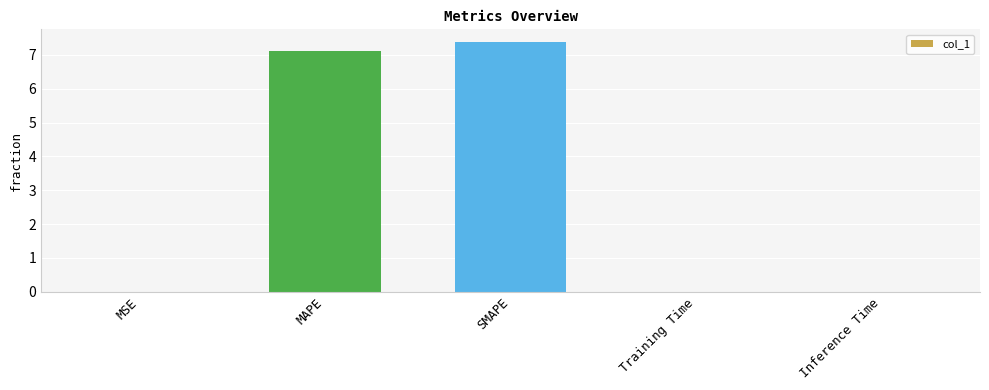

Is it true that the value at SMAPE is 10.2?

False